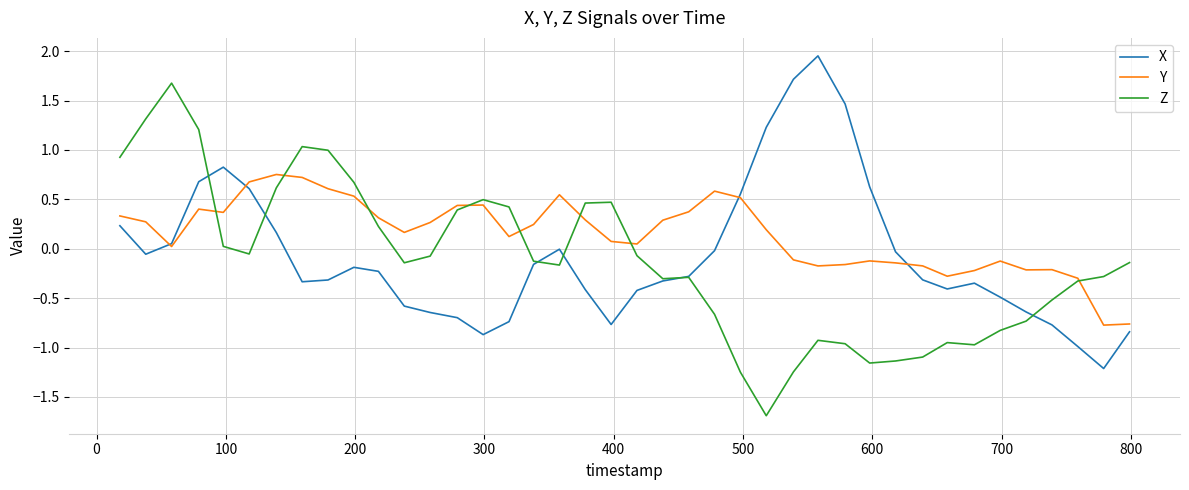

Which series has the largest total across all categories?

Y